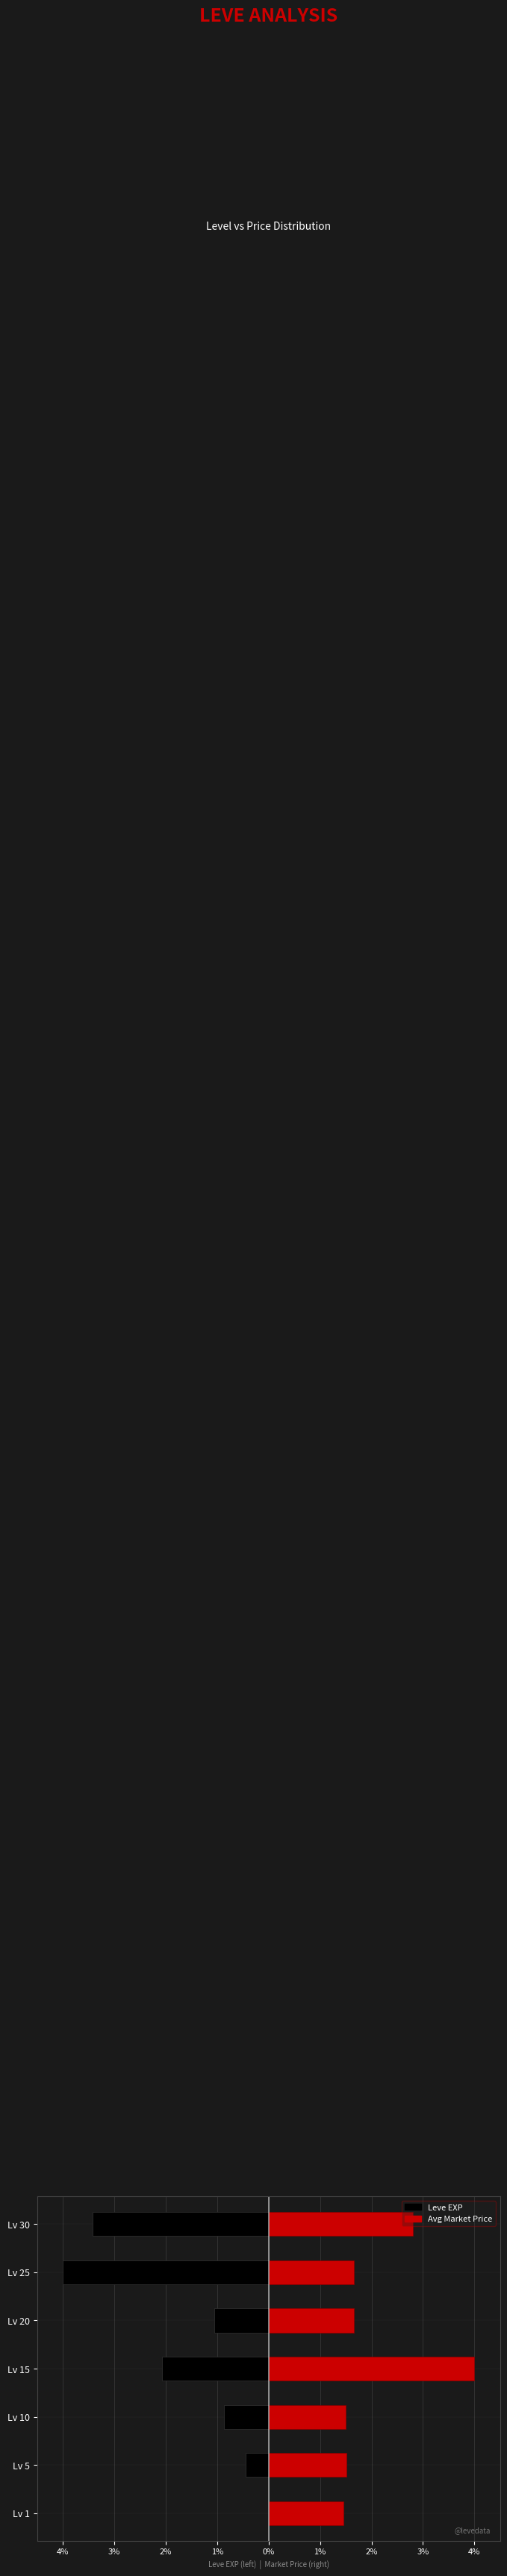

At how many categories does at least one series exceed -1?

7